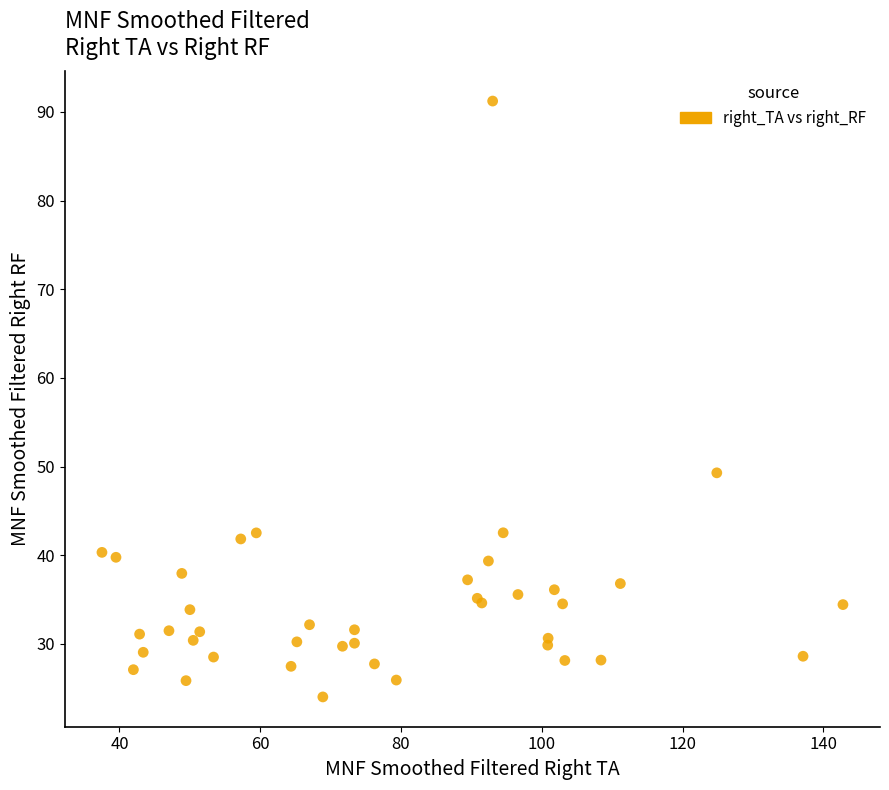

What Y value in the scatter plot is closest to 57?

49.3